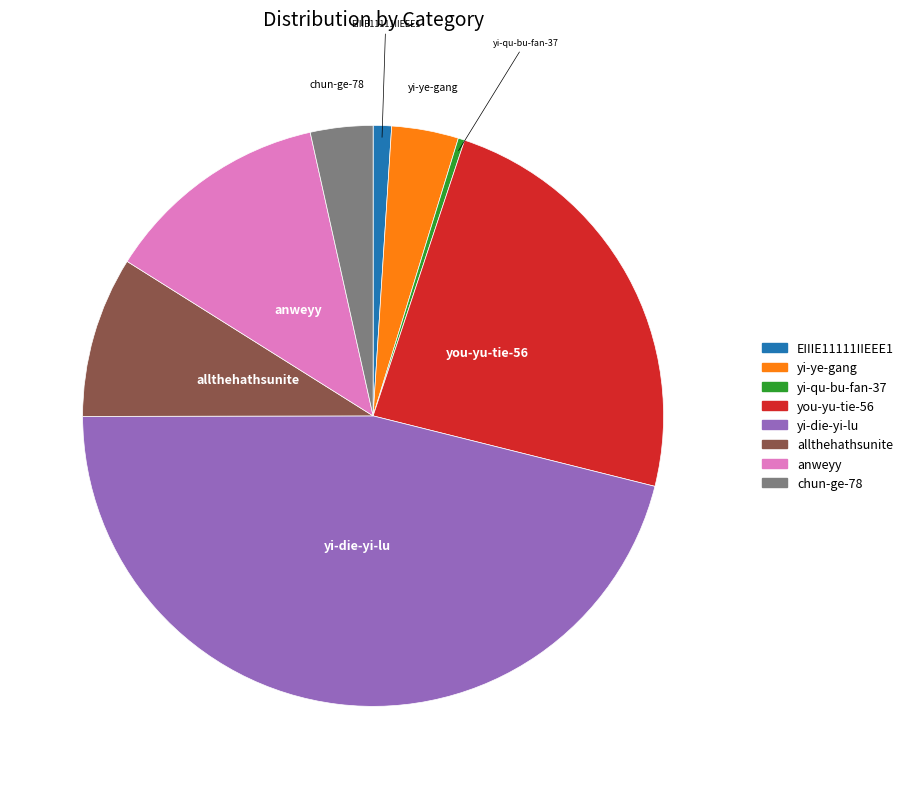

Does yi-die-yi-lu represent more than half of the total?

No